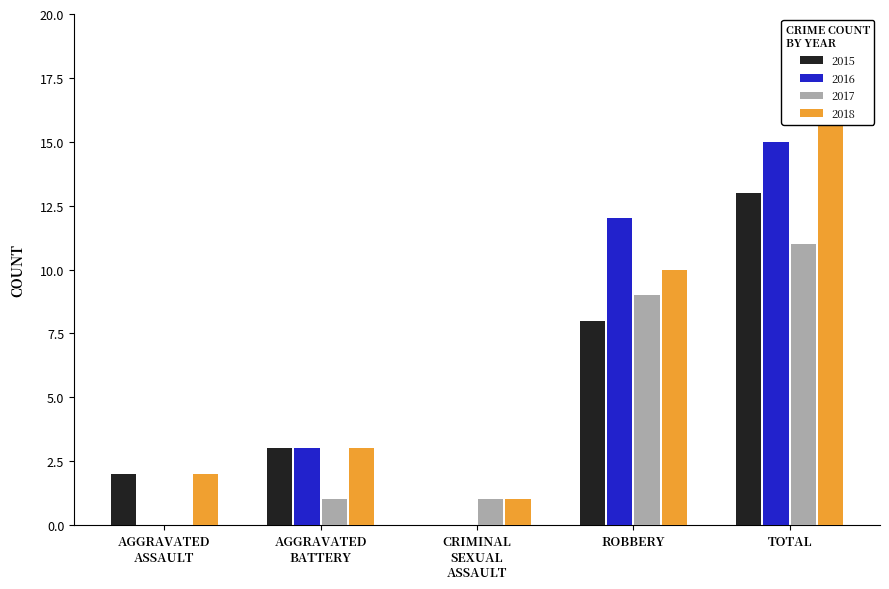

Which category has the highest value across all series?

TOTAL